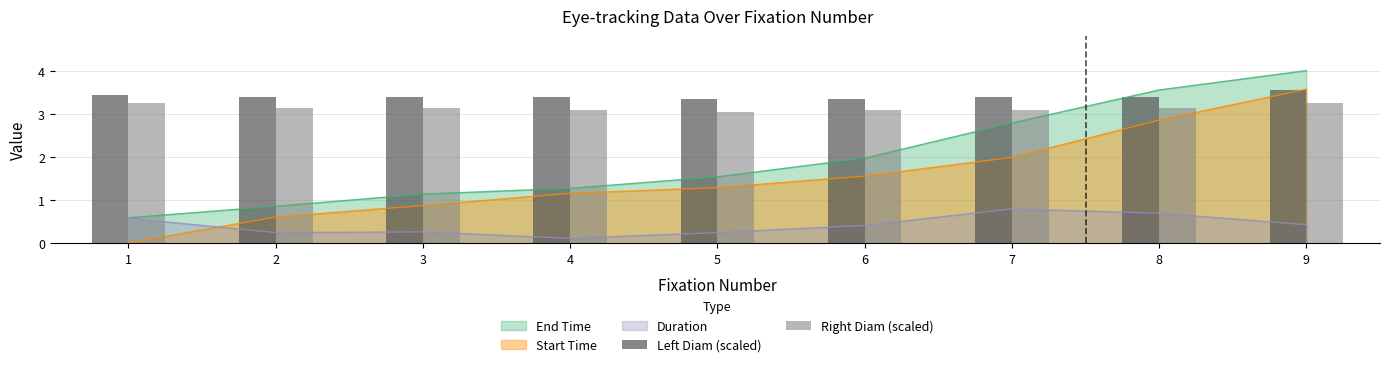

What is the difference between the maximum and minimum values in the Right Diam (scaled) series?

0.2